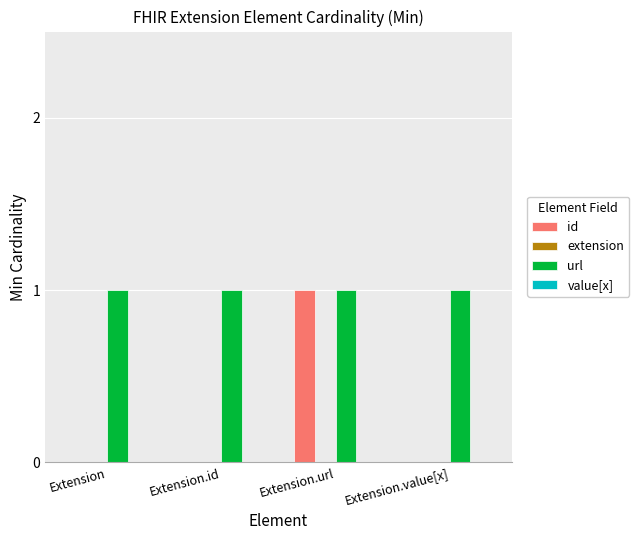

Is it true that url equals 1 at Extension.url?

True